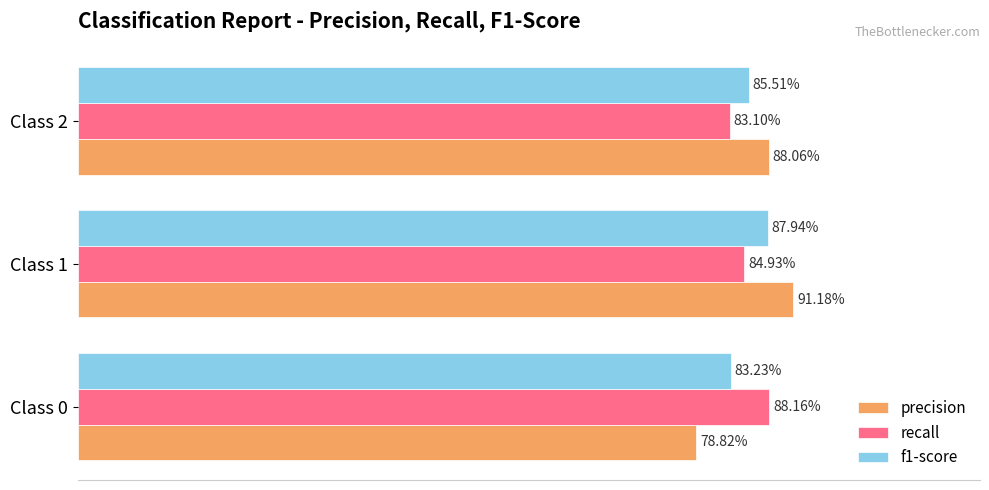

Which series has the widest spread of values?

precision